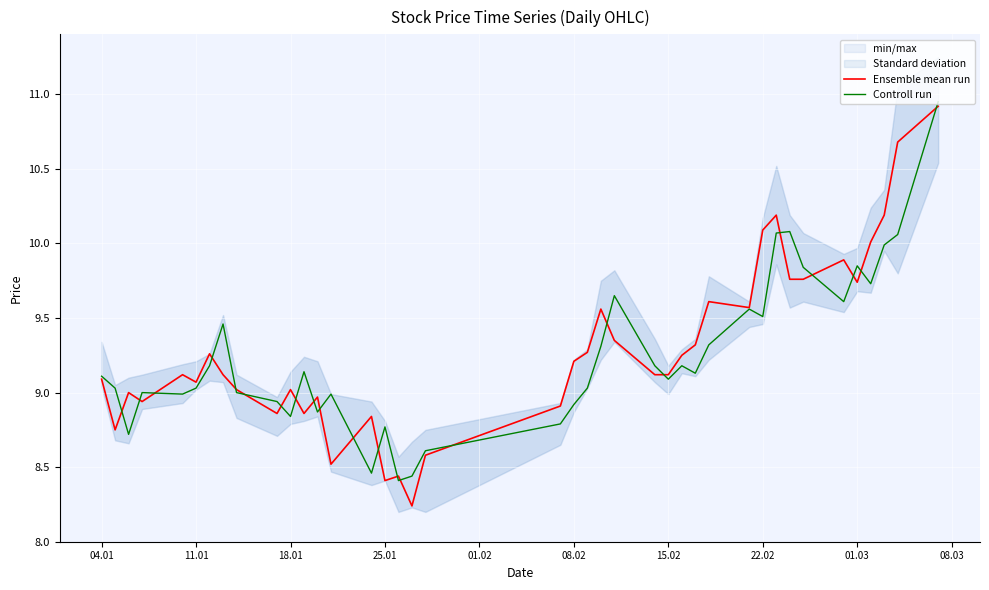

The Controll run series shows 12.9 at 08.02. True or false?

False